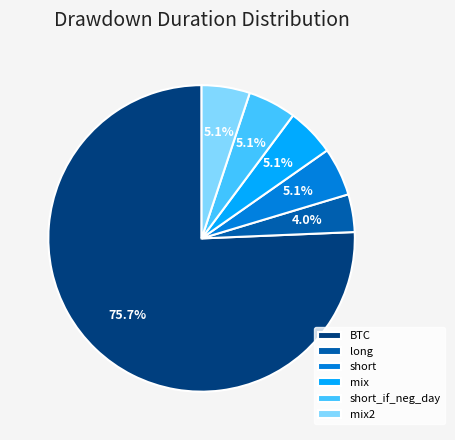

To the nearest percent, what percentage of the pie is short?

5%